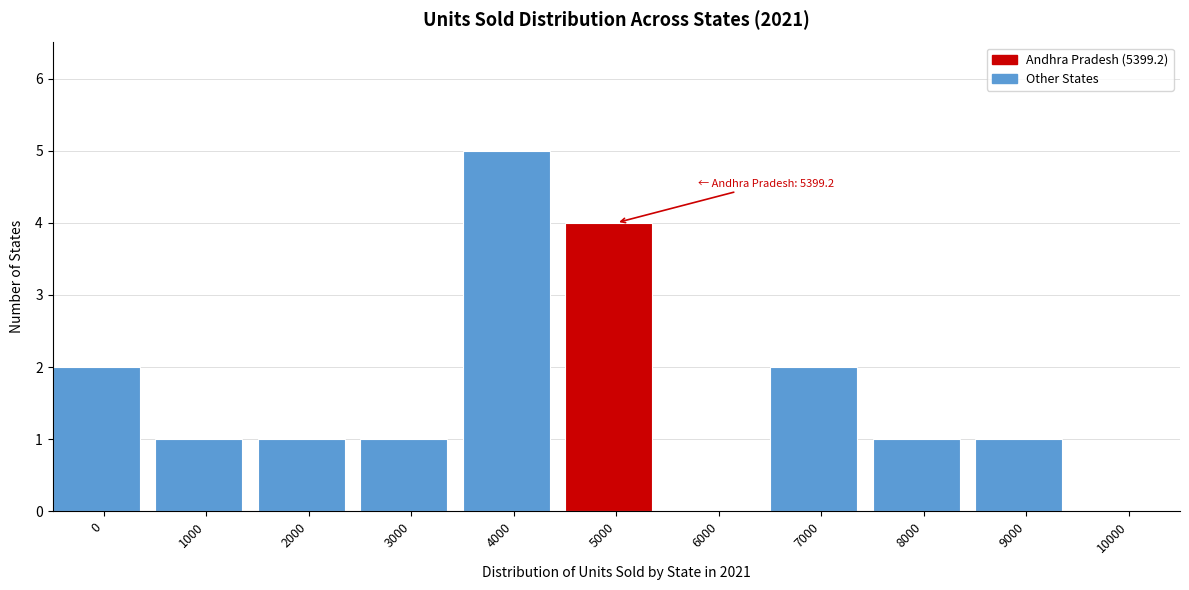

Reading left to right, what are all the values shown in this chart?

0=2	1000=1	2000=1	3000=1	4000=5	5000=4	6000=0	7000=2	8000=1	9000=1	10000=0